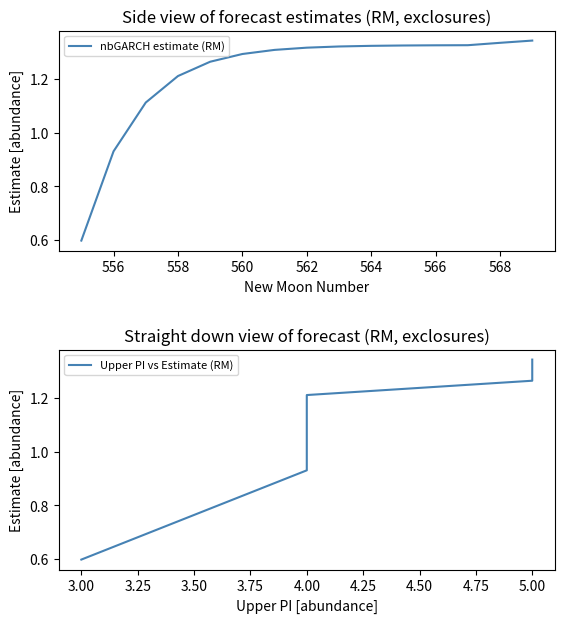

Between 554 and 556, which series saw the biggest shift?

nbGARCH estimate (RM)